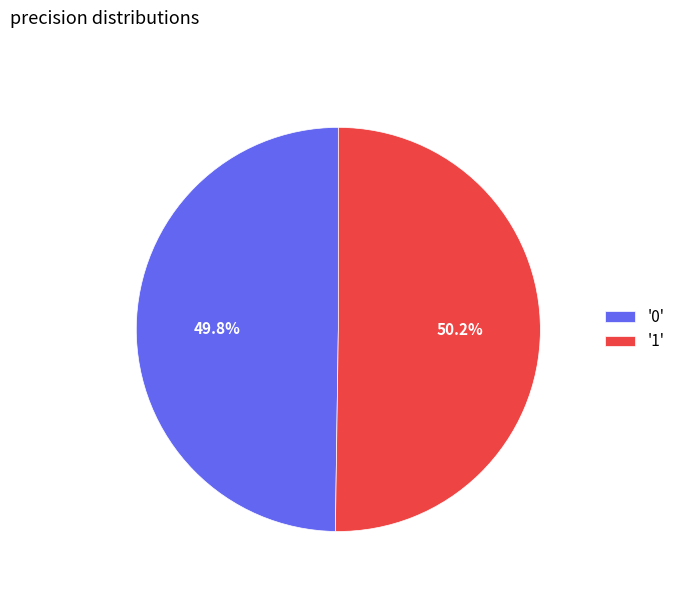

What percentage do '1' and '0' together represent?

100.0%